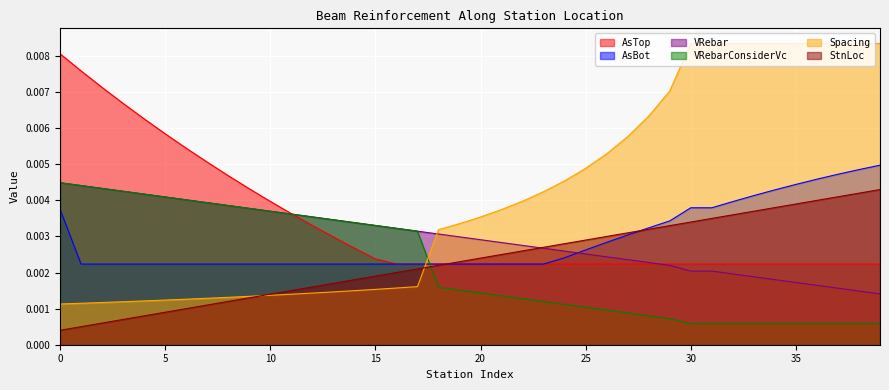

Where do VRebarConsiderVc and AsBot first cross each other?

17 and 18